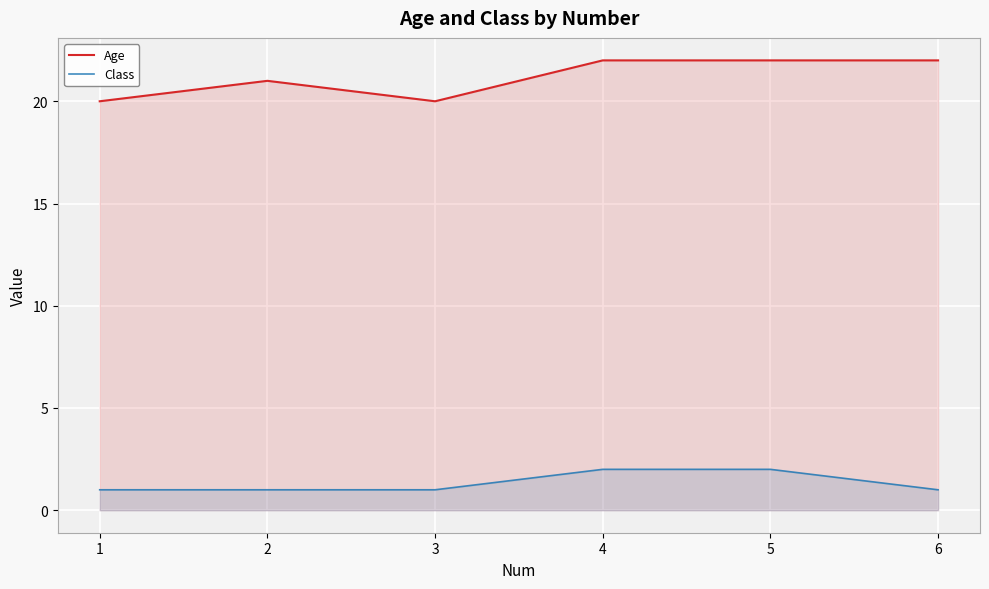

True or false: Class and Age cross at least once.

False